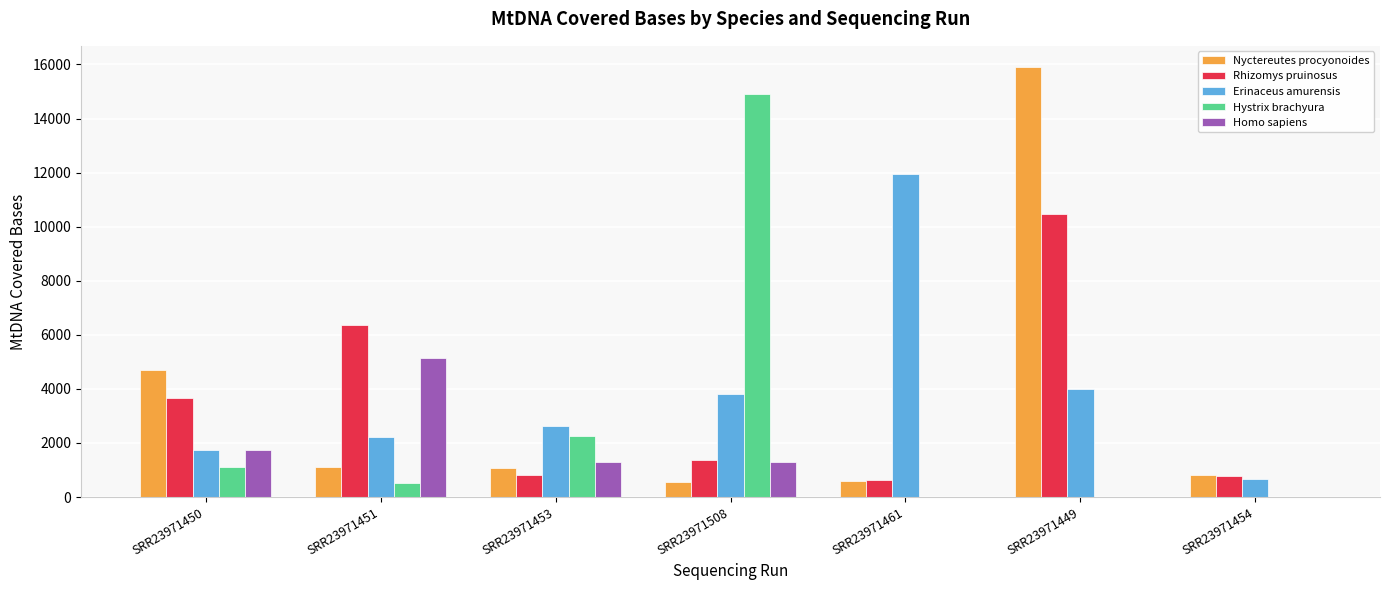

Does the chart contain stacked bars?

No